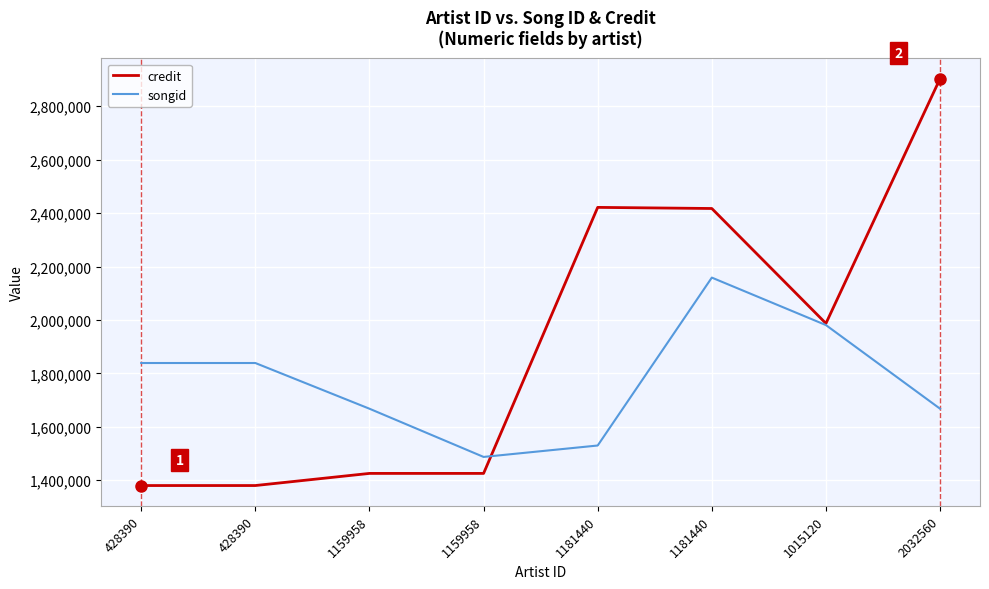

Does the chart have visible grid lines?

Yes